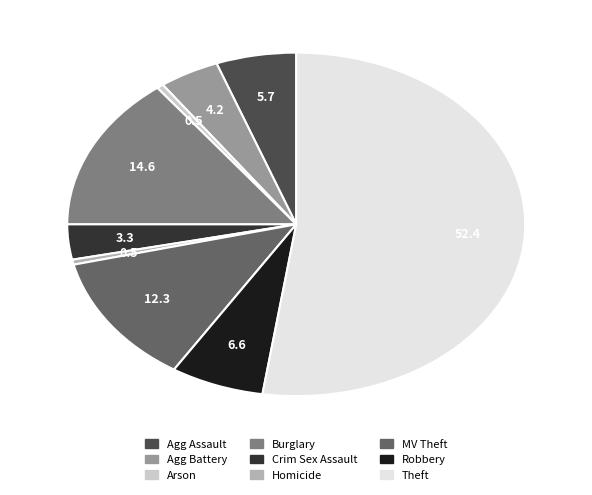

Is there a majority slice in this chart?

Yes